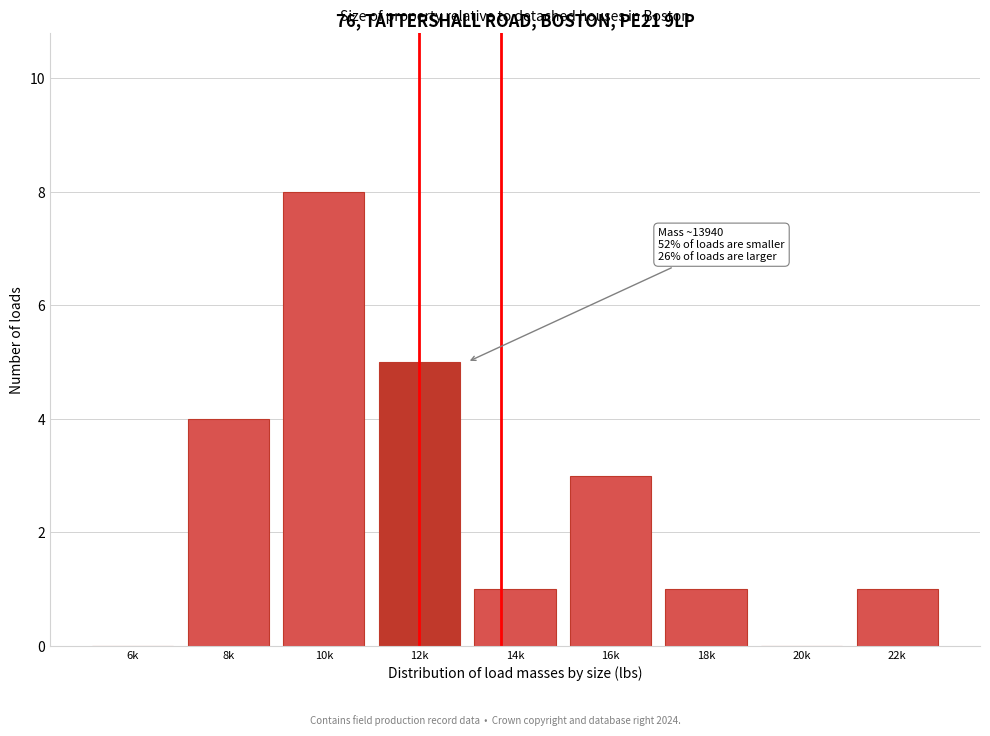

Reading left to right, what are all the values shown in this chart?

6k=0	8k=4	10k=8	12k=5	14k=1	16k=3	18k=1	20k=0	22k=1